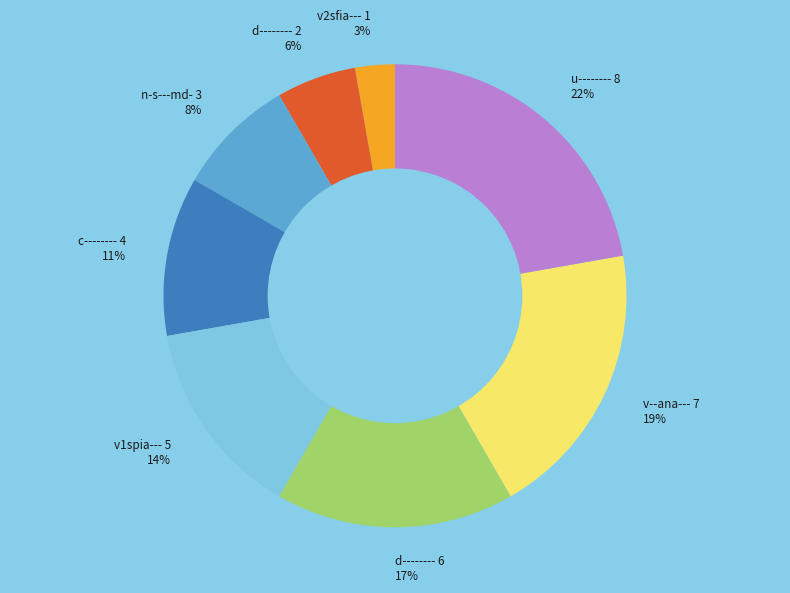

What is the smallest slice in the pie chart?

v2sfia--- 1